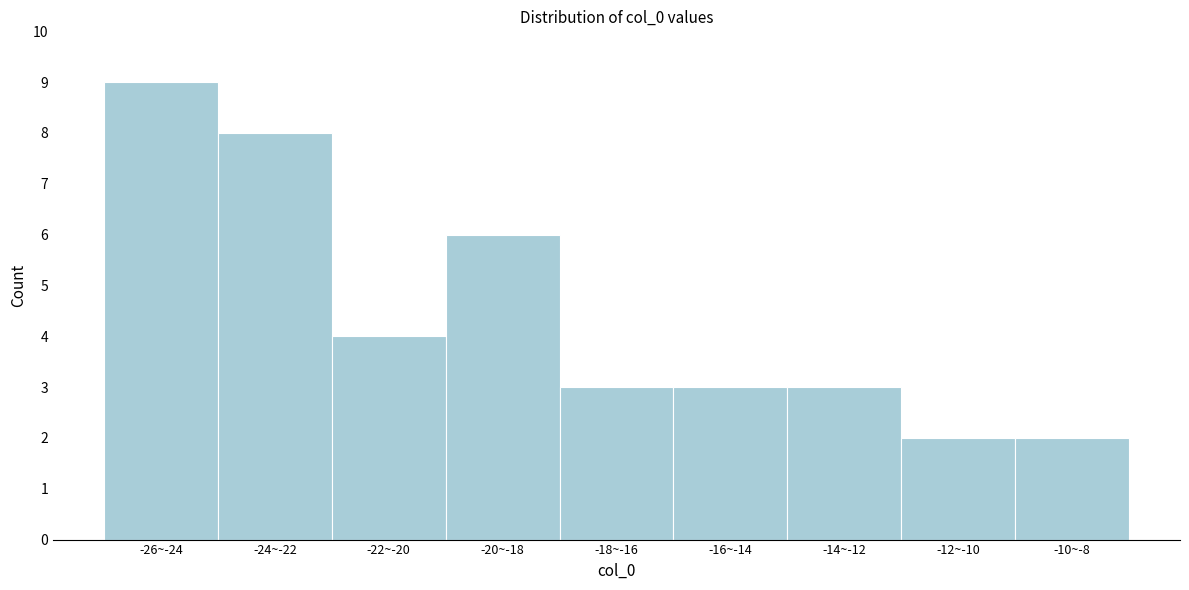

Reading left to right, transcribe all the data shown in this chart.

9	8	4	6	3	3	3	2	2